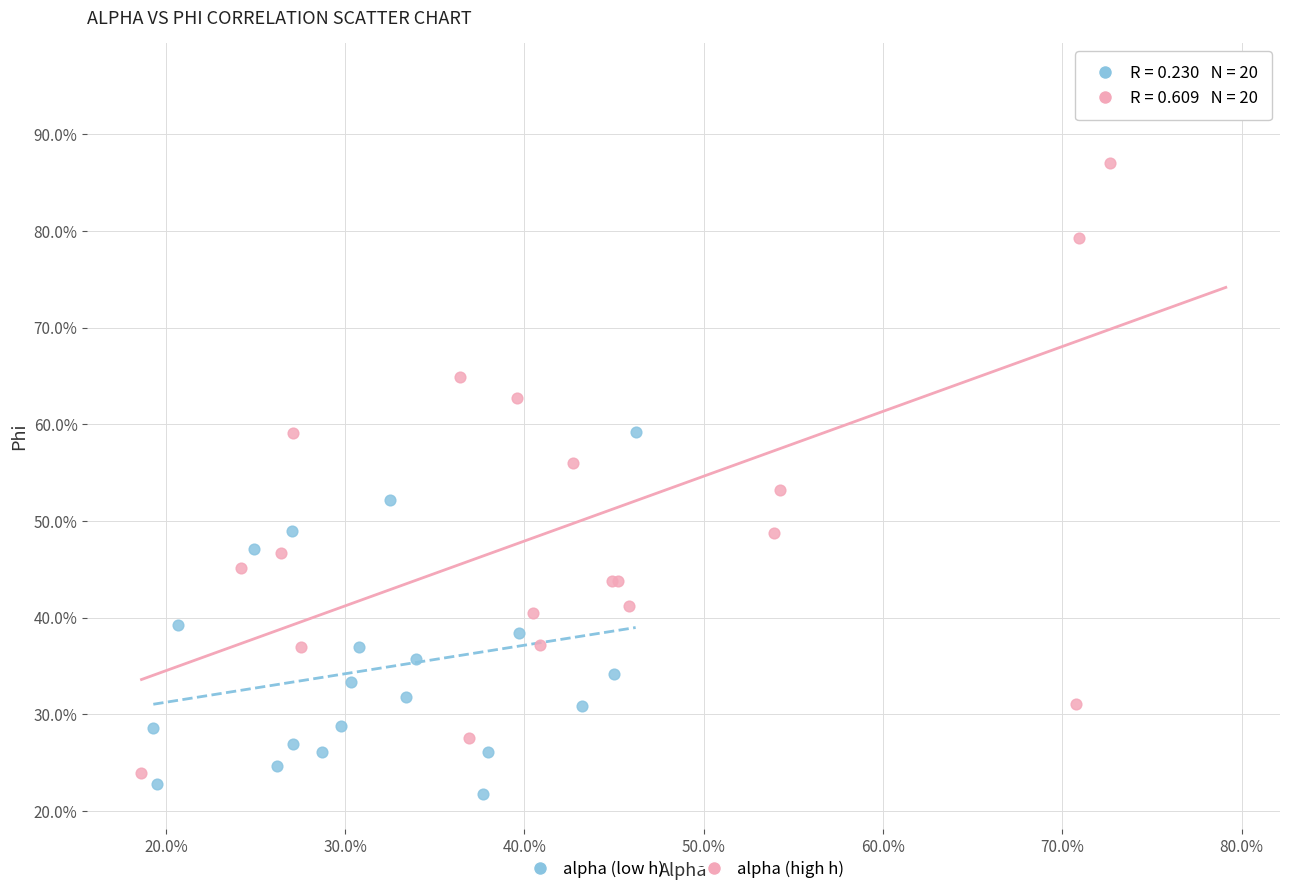

What are all the series names shown in the legend?

alpha (low h), alpha (high h)